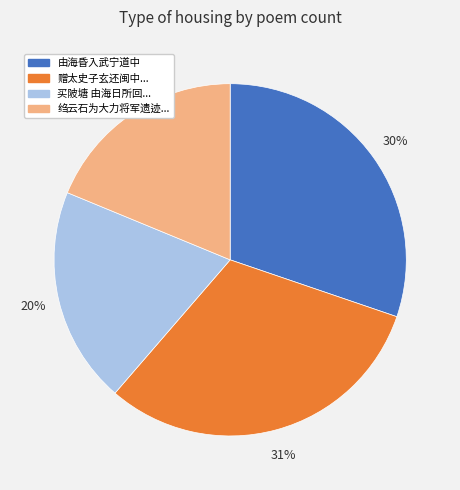

Is there a majority slice in this chart?

No